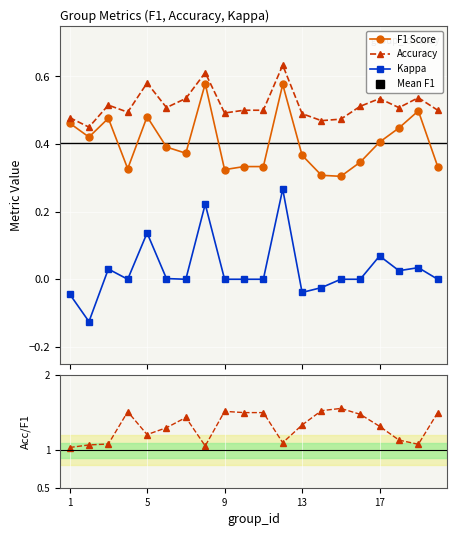

True or false: Kappa and Accuracy cross at least once.

False